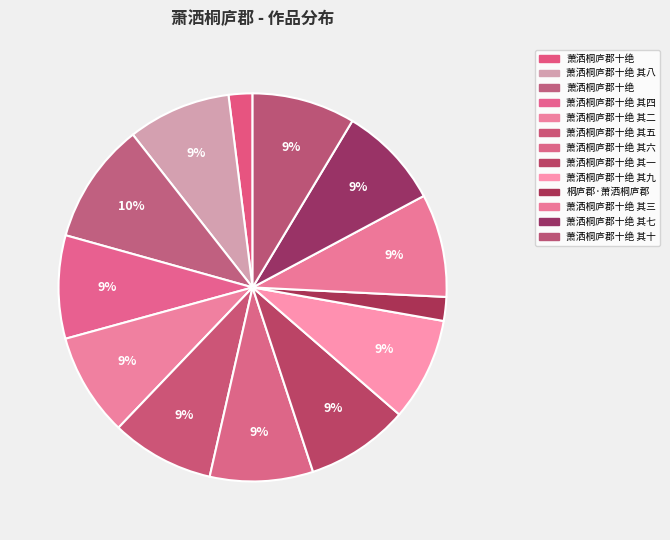

How many segments does this pie chart have?

13